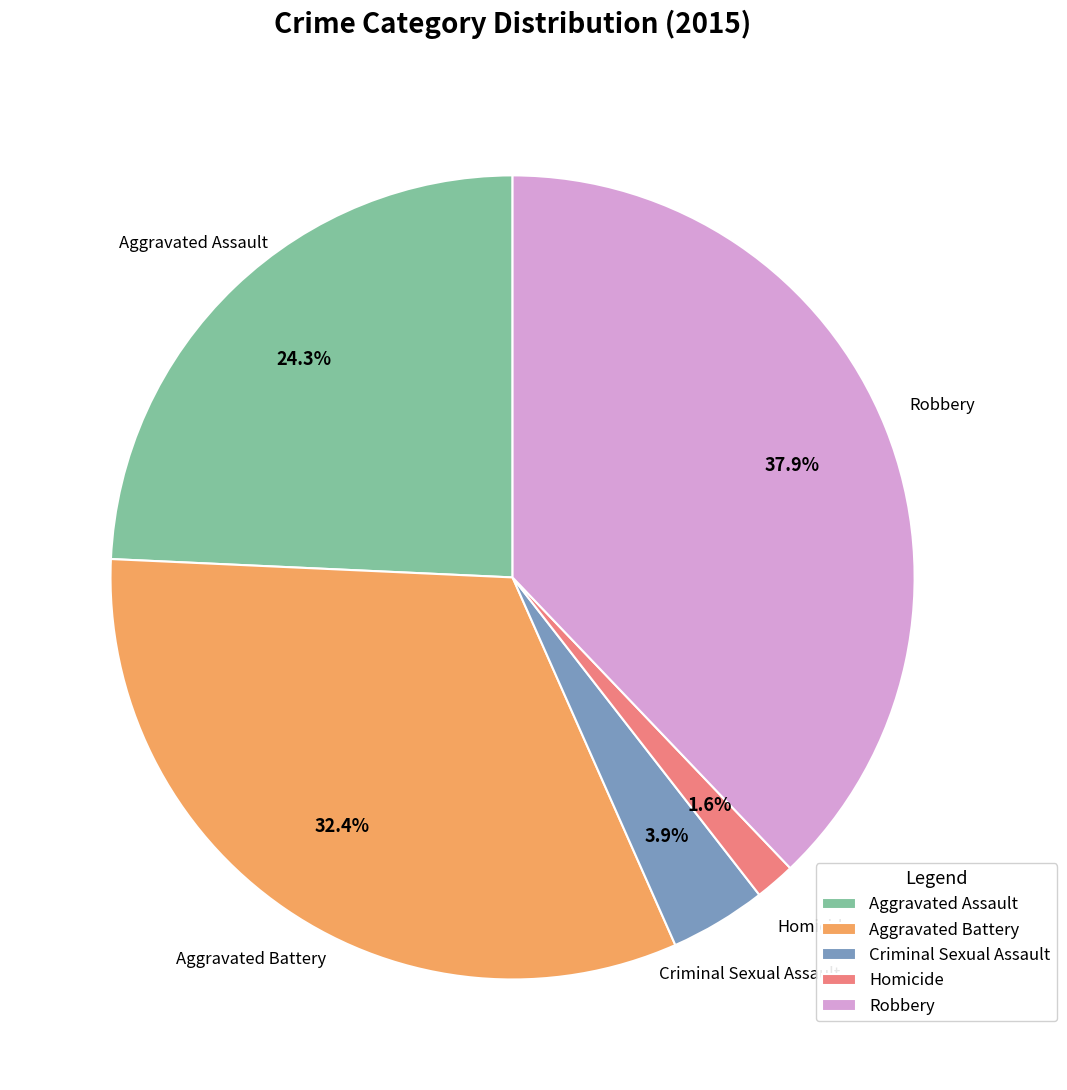

Is it true that Robbery is 31% of the pie?

False